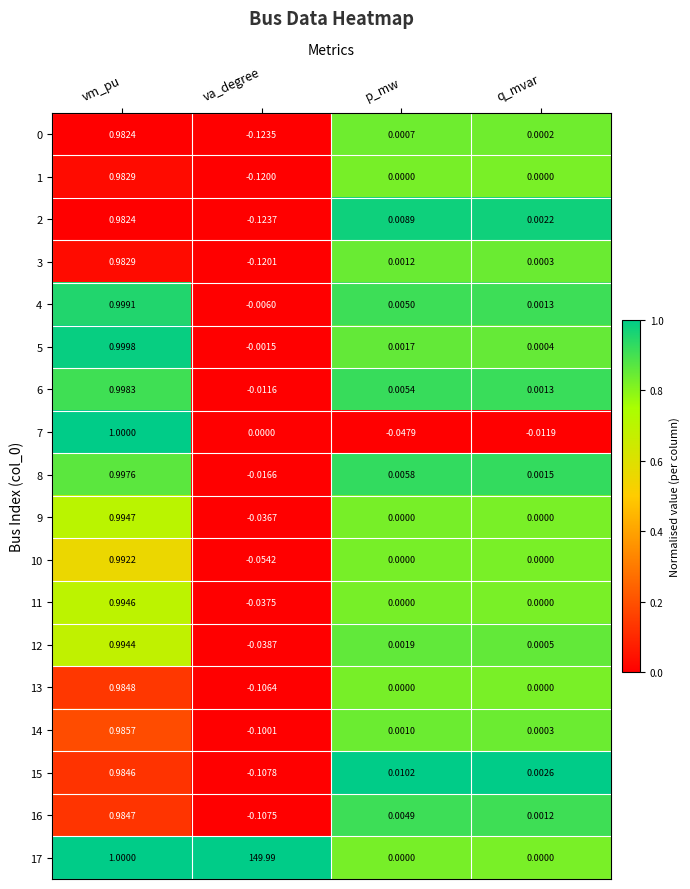

Where does the 1 series first go above 0?

vm_pu